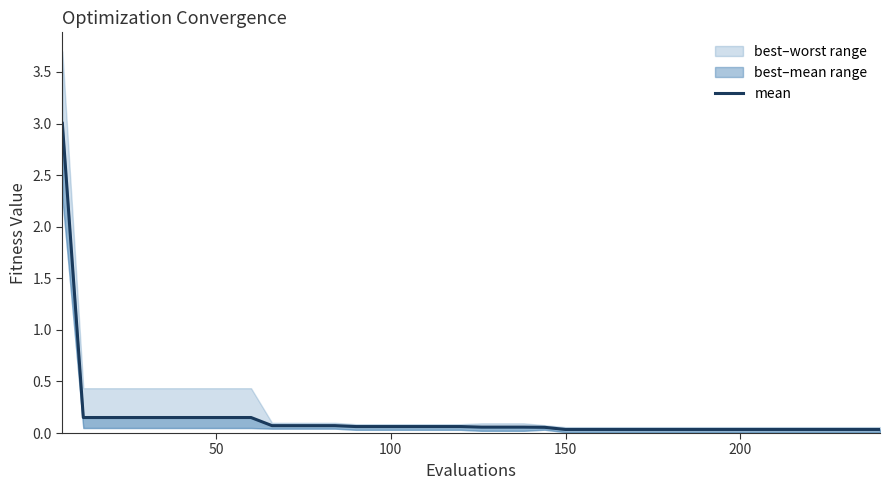

Reading right to left, transcribe all the data shown in this chart.

0.0	0.0	0.0	0.0	0.0	0.0	0.0	0.0	0.0	0.0	0.0	0.0	0.0	0.0	0.0	0.0	0.1	0.1	0.1	0.1	0.1	0.1	0.1	0.1	0.1	0.1	0.1	0.1	0.1	0.1	0.2	0.2	0.2	0.2	0.2	0.2	0.2	0.2	0.2	3.0